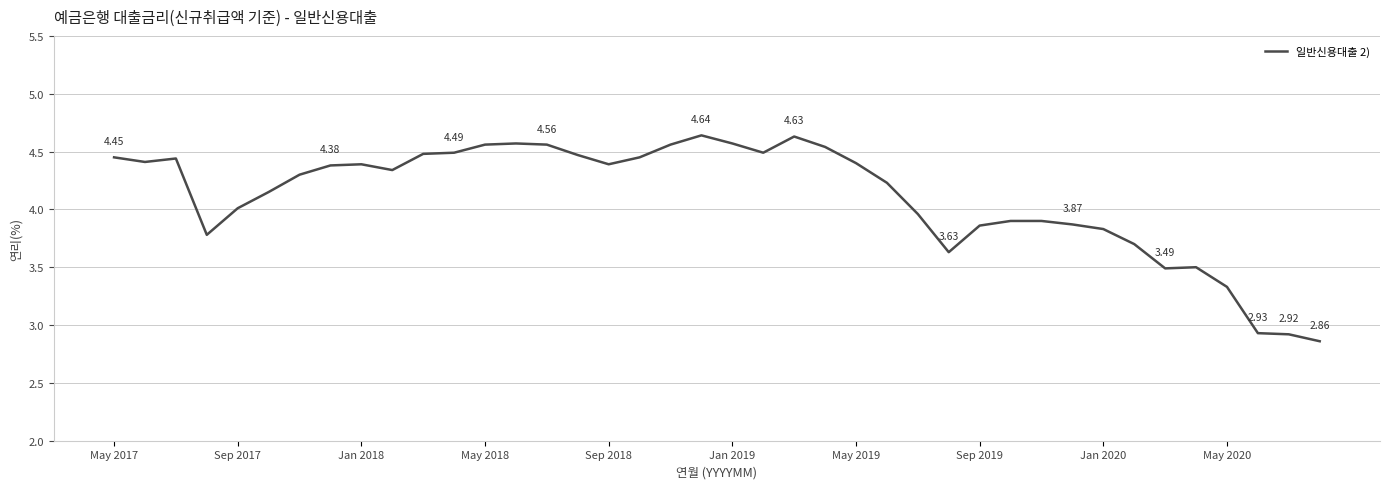

What is the difference between the maximum and minimum values?

1.8